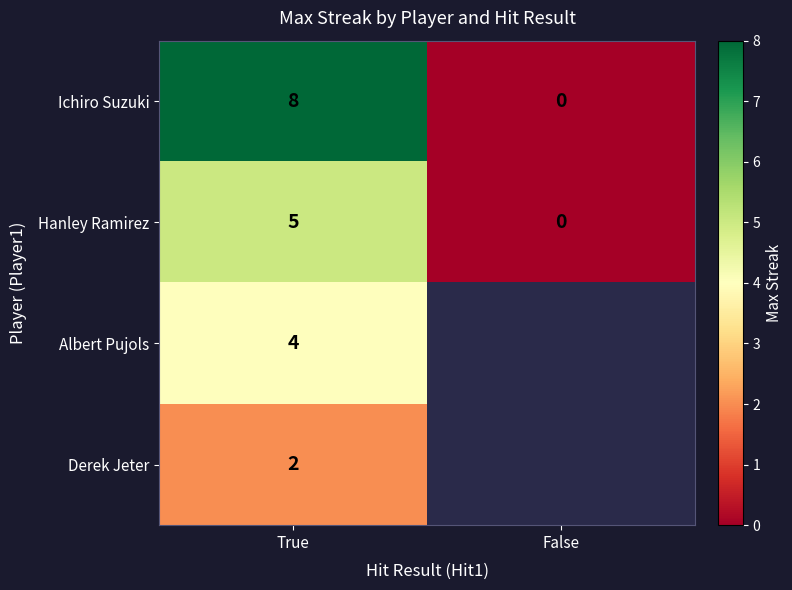

The value of Ichiro Suzuki at False is -5.5. True or false?

False